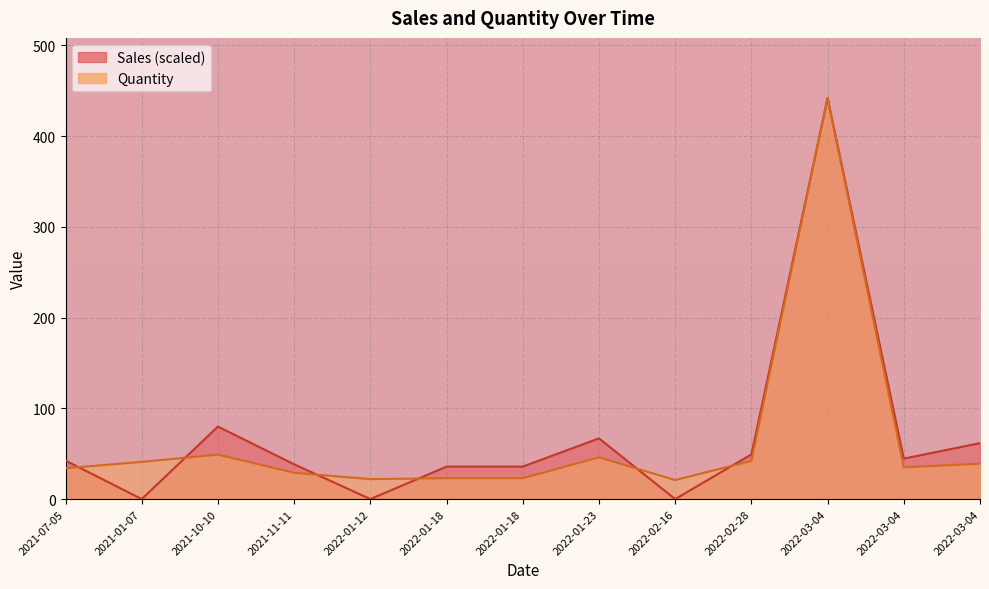

Is it true that Quantity equals 29.0 at 2021-11-11?

True